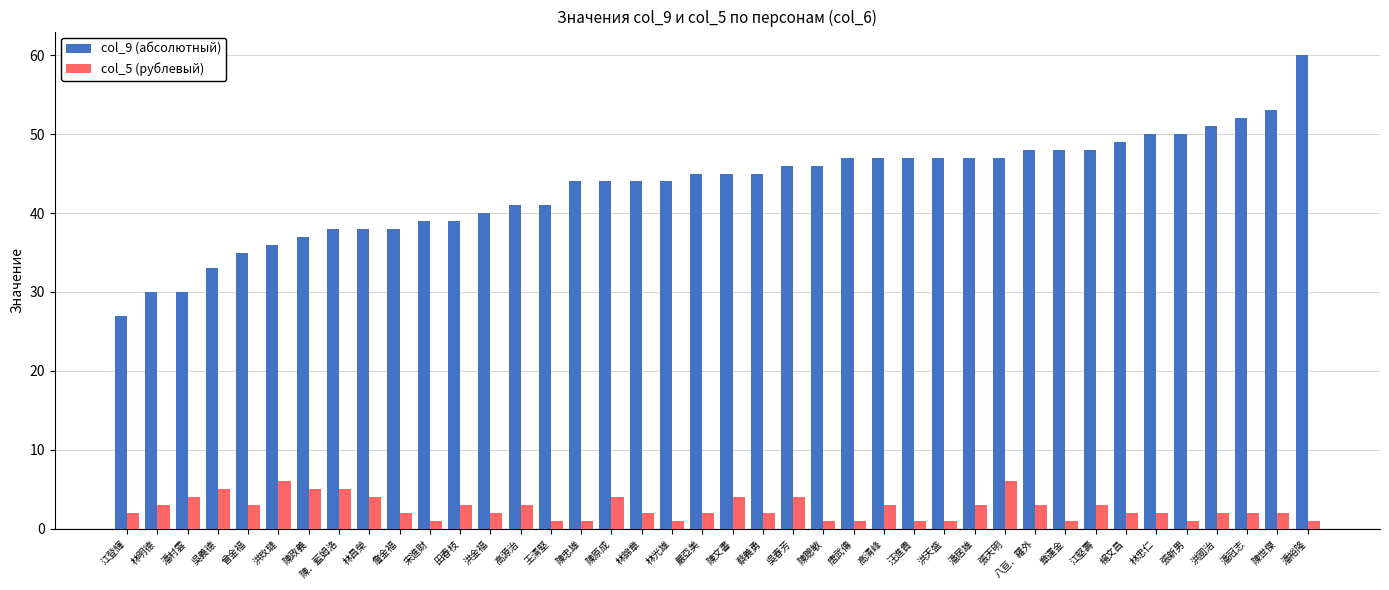

Which series has the largest range (max minus min)?

col_9 (абсолютный)